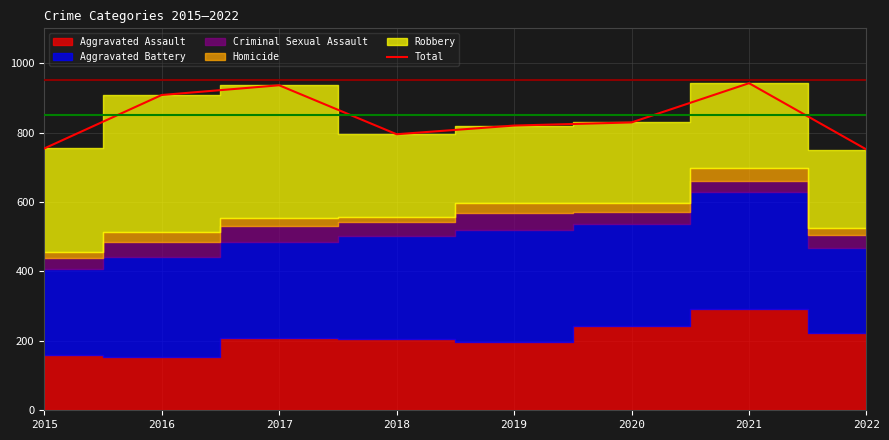

What is the value of the 3rd point from the left?

936